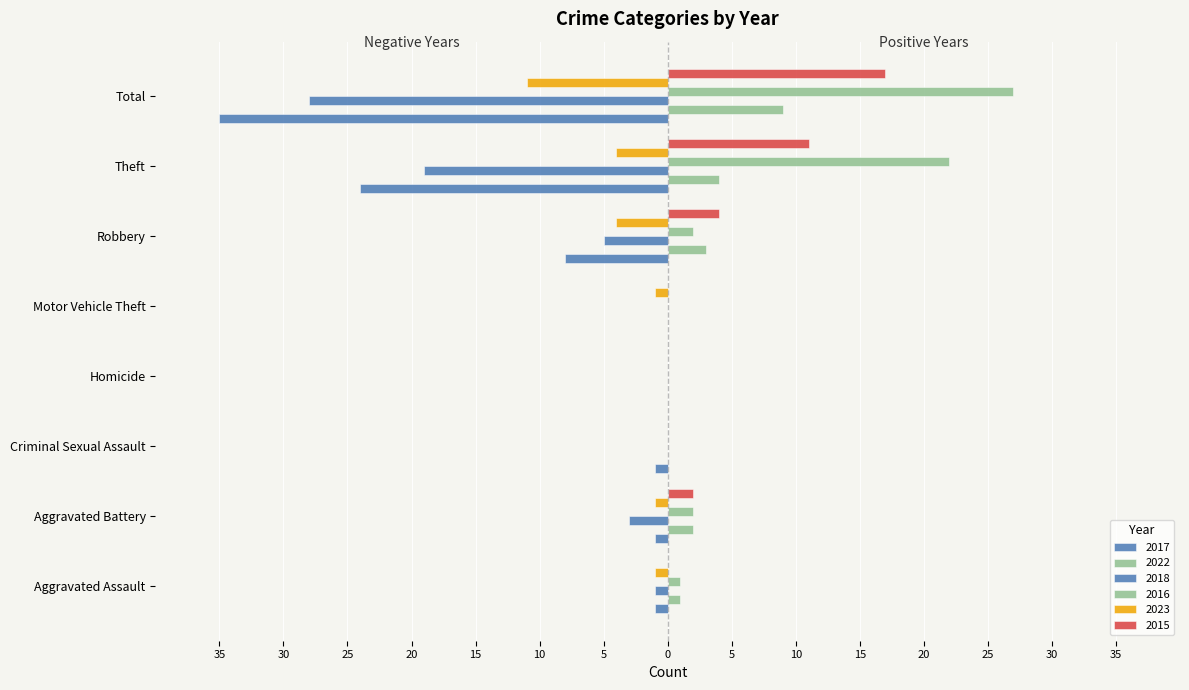

Rank the series at Aggravated Battery from highest to lowest value.

2022, 2016, 2015, 2017, 2023, 2018